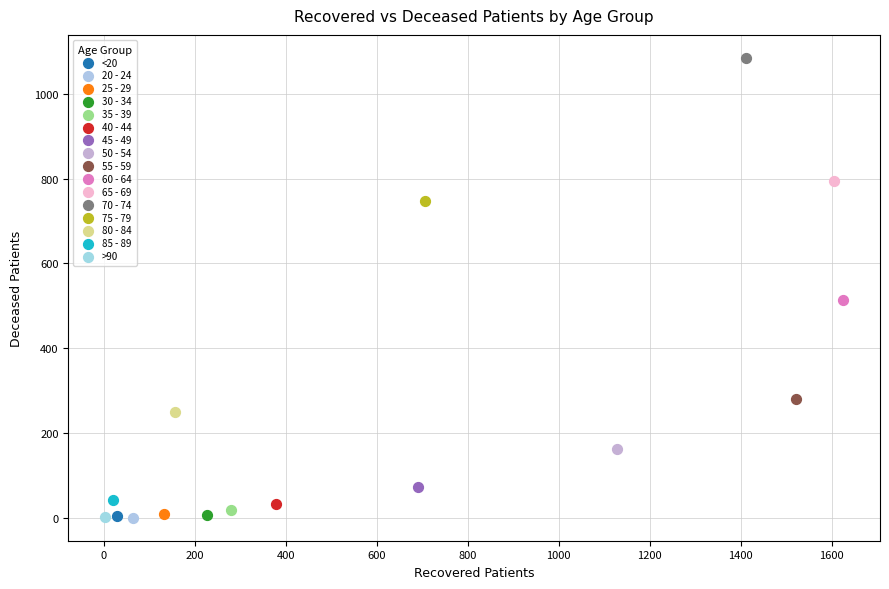

What are all the series names shown in the legend?

<20, 20 - 24, 25 - 29, 30 - 34, 35 - 39, 40 - 44, 45 - 49, 50 - 54, 55 - 59, 60 - 64, 65 - 69, 70 - 74, 75 - 79, 80 - 84, 85 - 89, >90